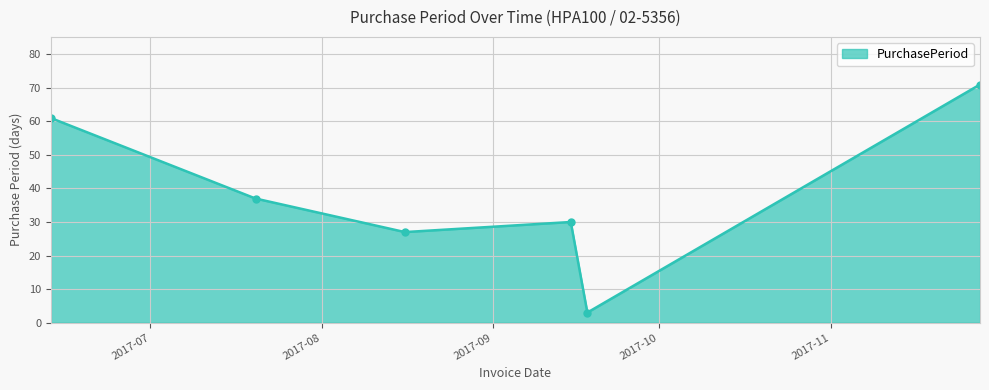

What is the smallest value displayed?

3